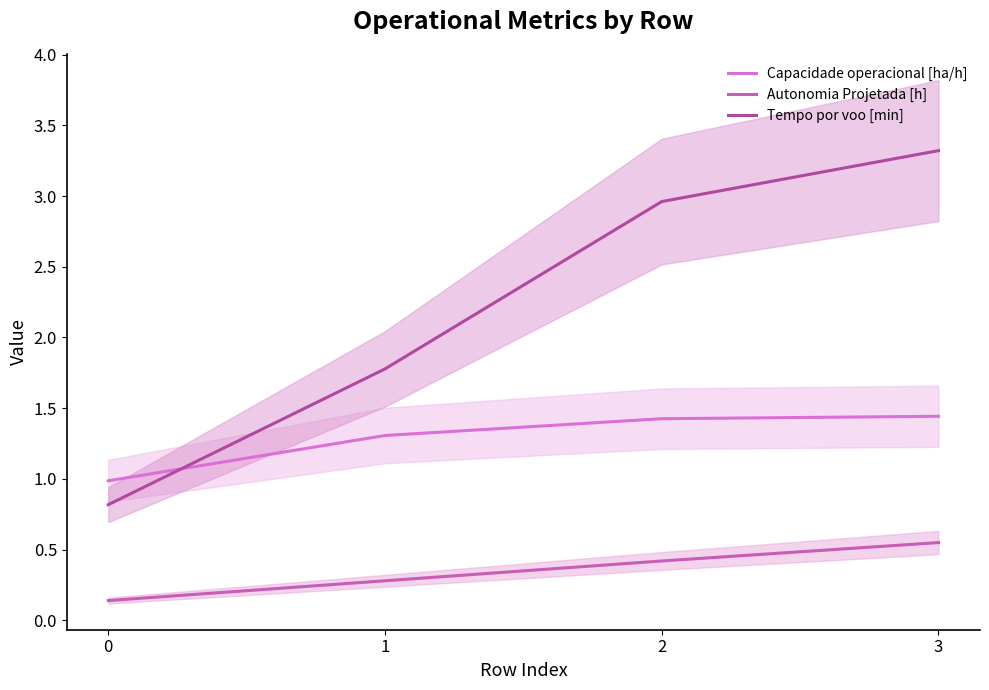

Count the number of data series in this chart.

3